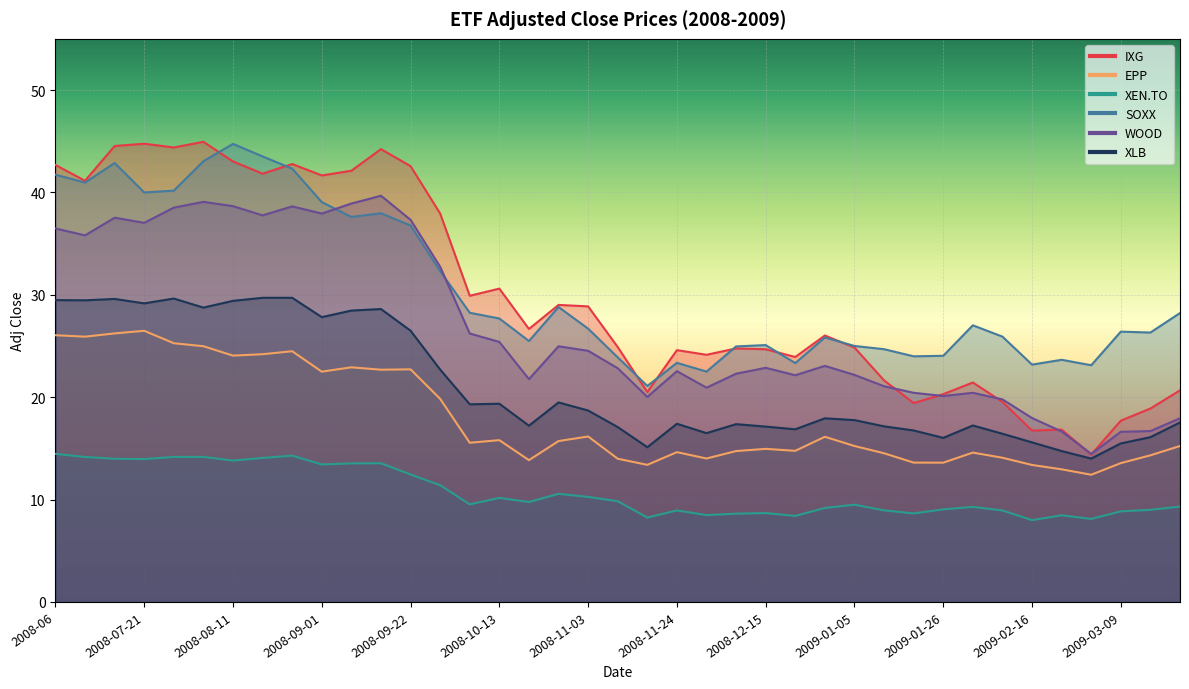

Is it true that SOXX equals 25.0 at 2009-01-05?

True